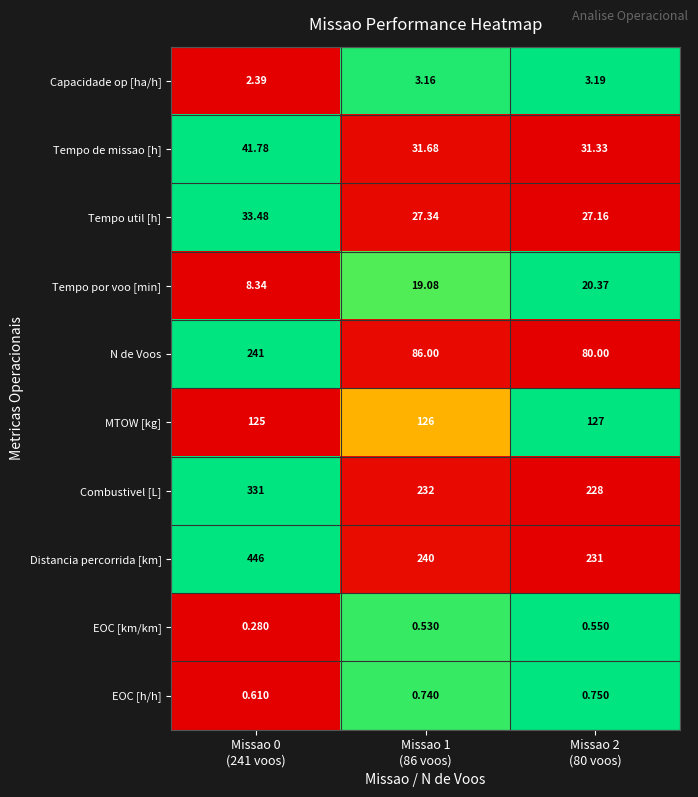

How many categories are shown in the chart?

3